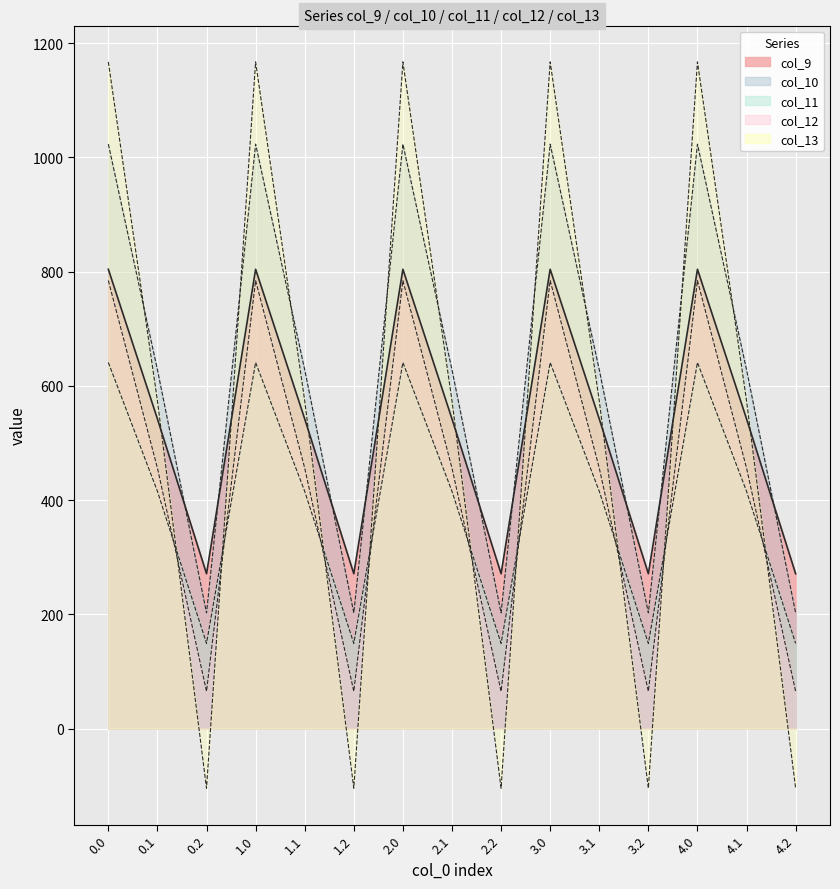

At which label is col_9 closest to 537?

0.1